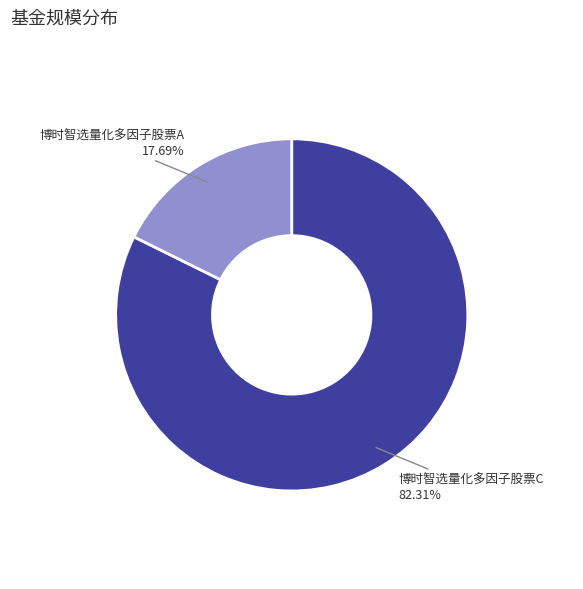

Is there any slice that represents more than half of the pie?

Yes